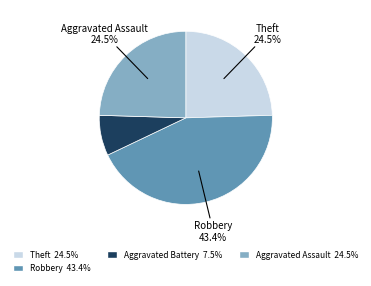

Does any single category account for the majority?

No